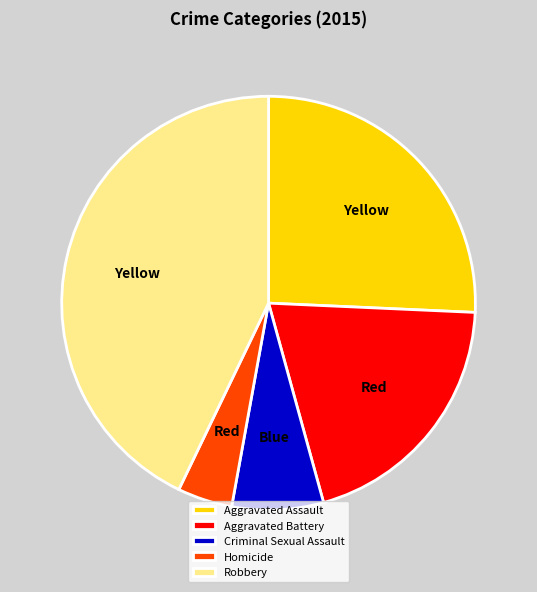

Which category has the biggest portion of the pie?

Robbery